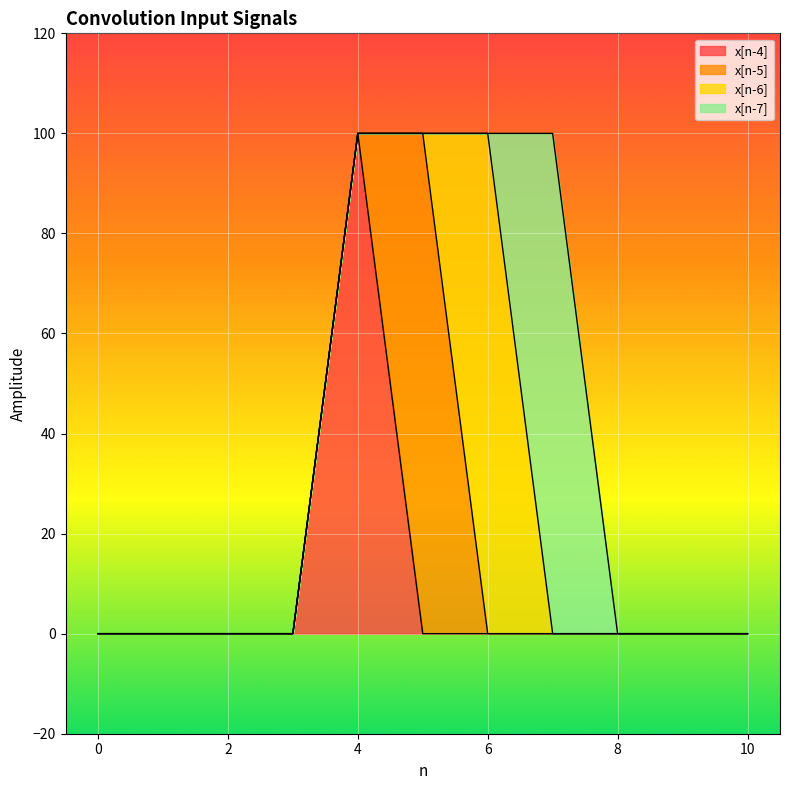

At which category is the sum across all series the highest?

4